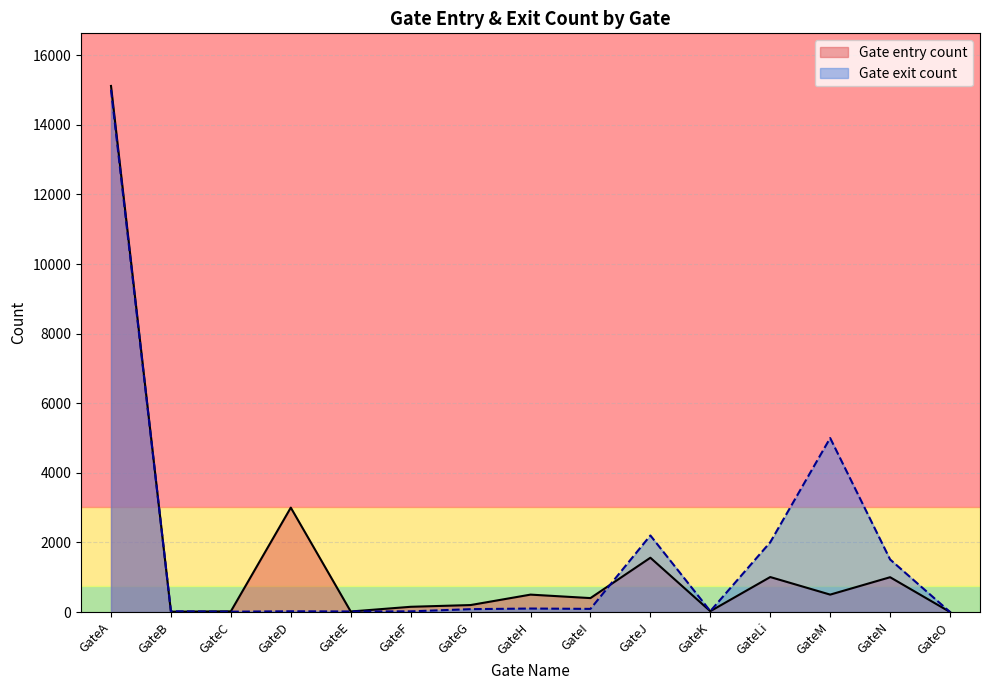

What is the sum of the Gate entry count values at GateM and GateD?

3500